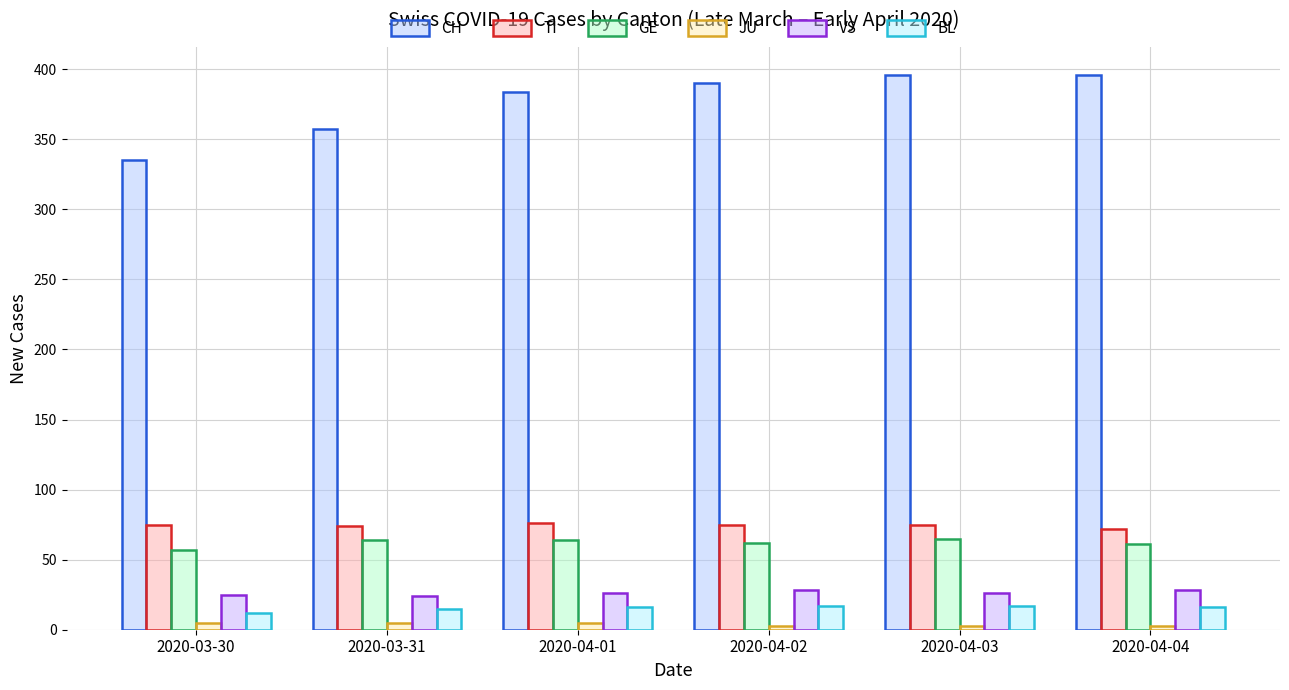

What is the minimum value for JU?

3